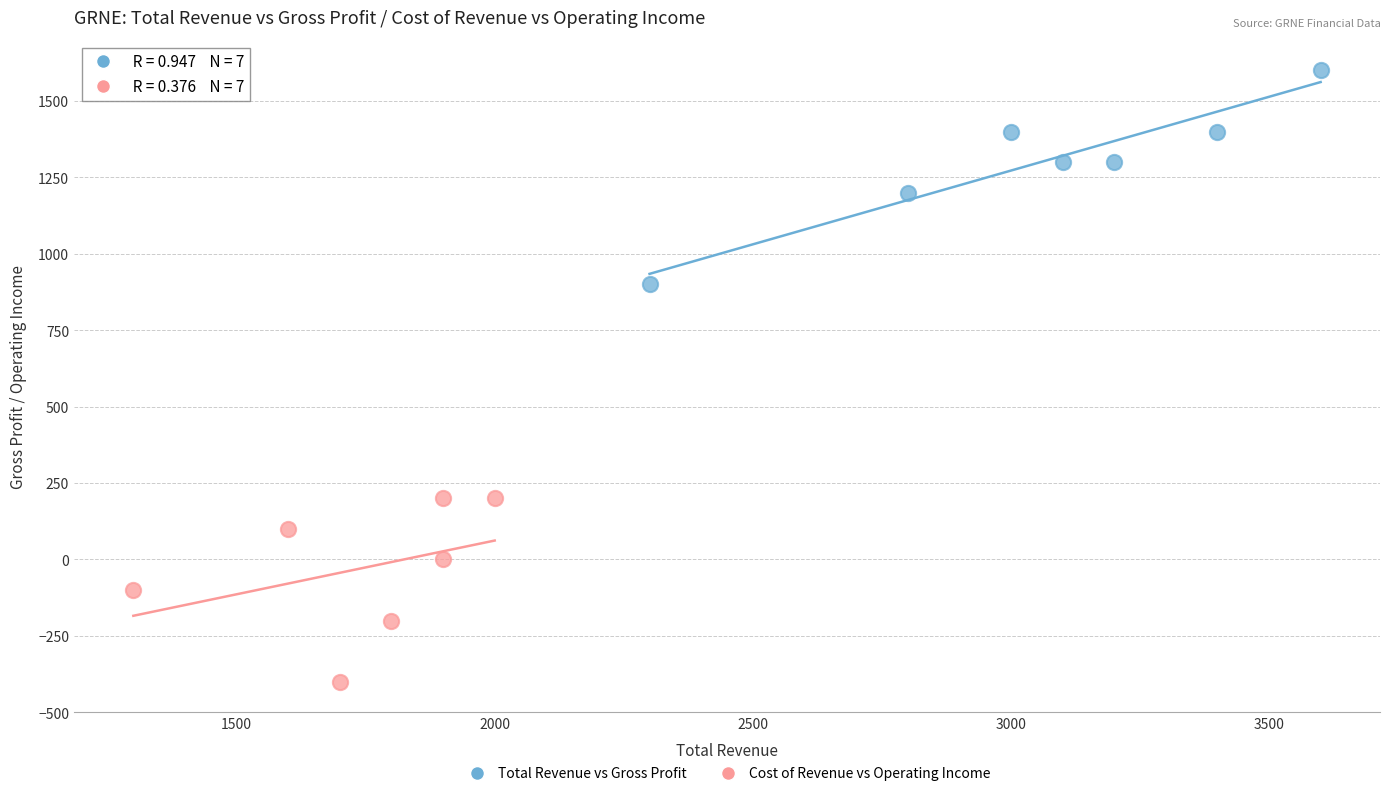

Which series has the widest spread of Y values?

Total Revenue vs Gross Profit